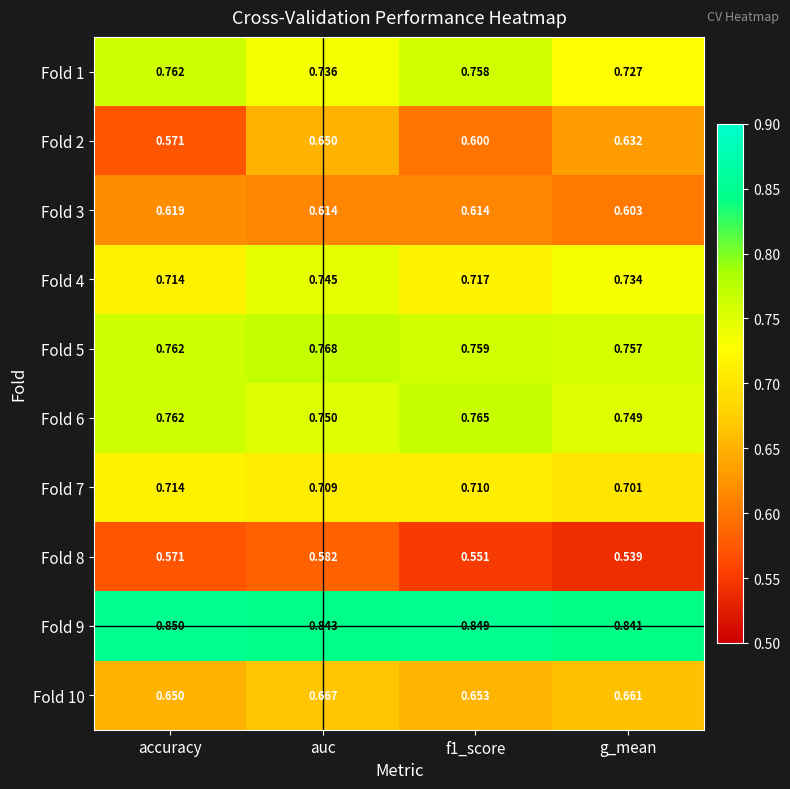

At which category is the sum across all series the highest?

auc